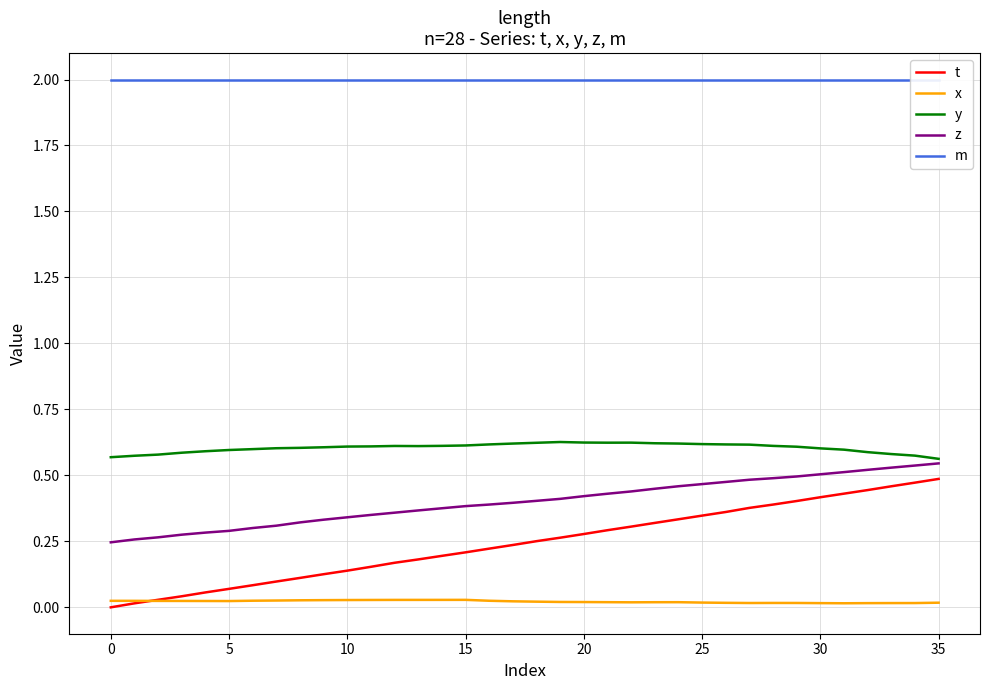

Does the chart have visible grid lines?

Yes